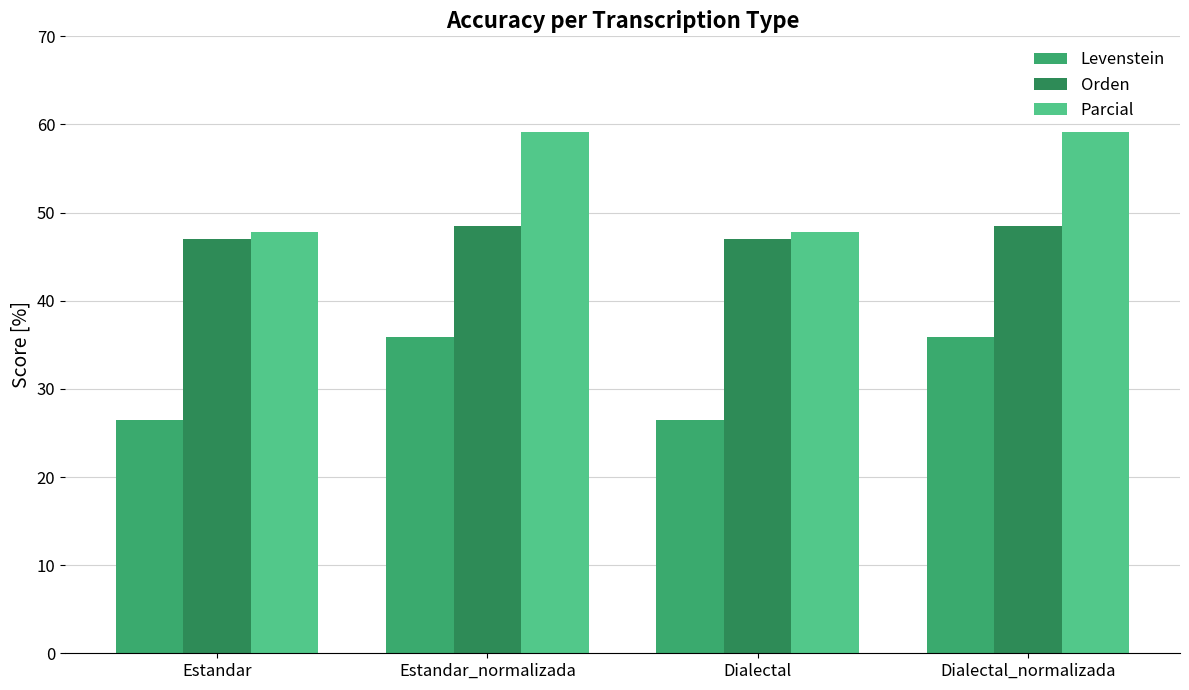

Which series has the largest range (max minus min)?

Parcial